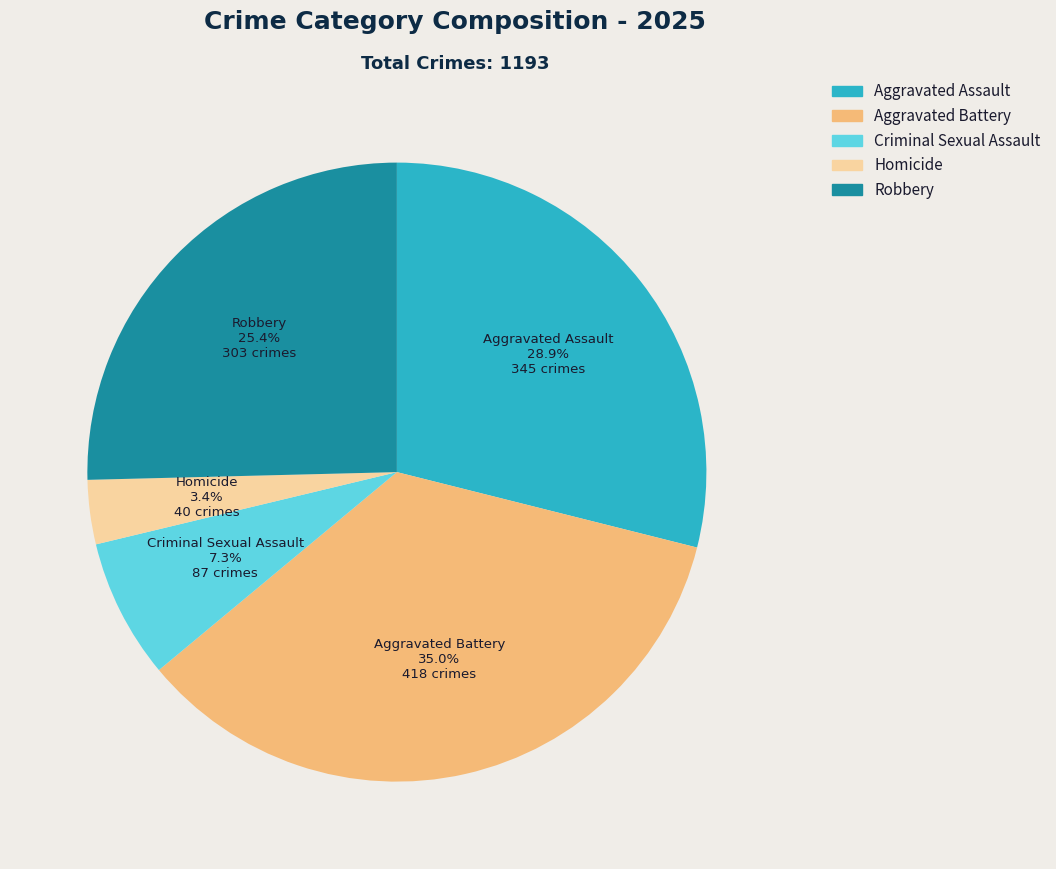

How many slices are in this pie chart?

5